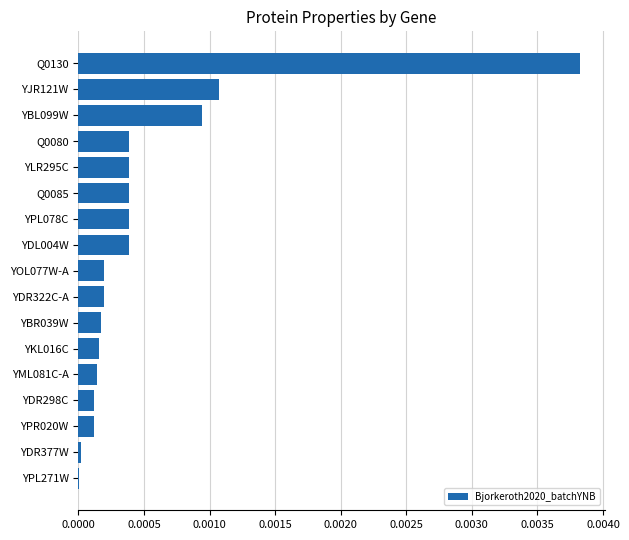

Which category has the highest value across all series?

Q0130